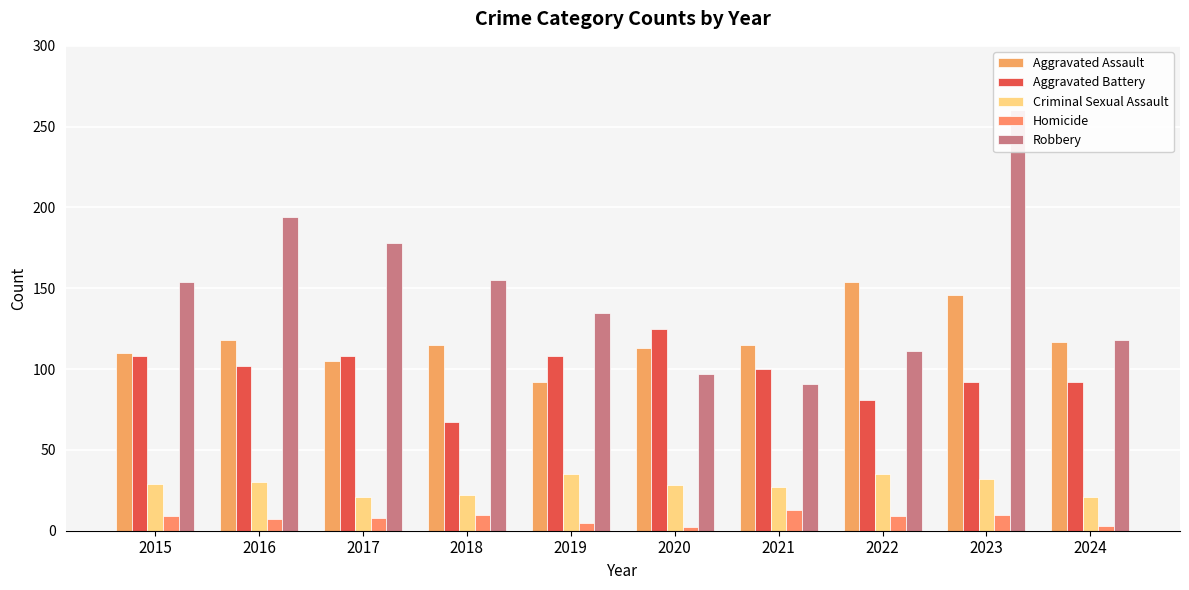

Which category has the lowest value in the Homicide series?

2020